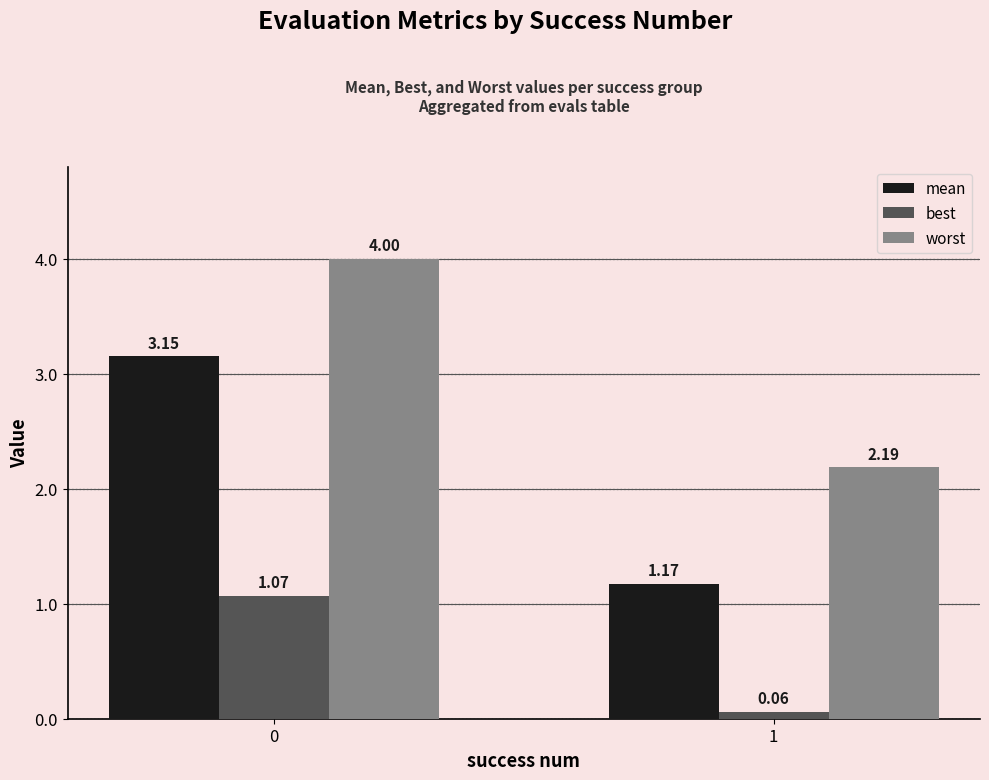

How many bars are there in total?

6